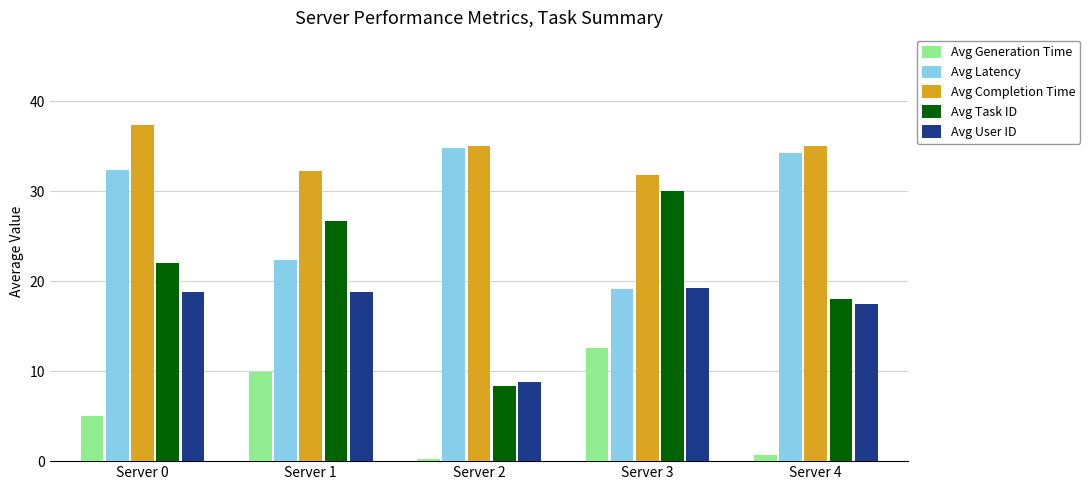

Where does the Avg Completion Time series first go above 35?

Server 0